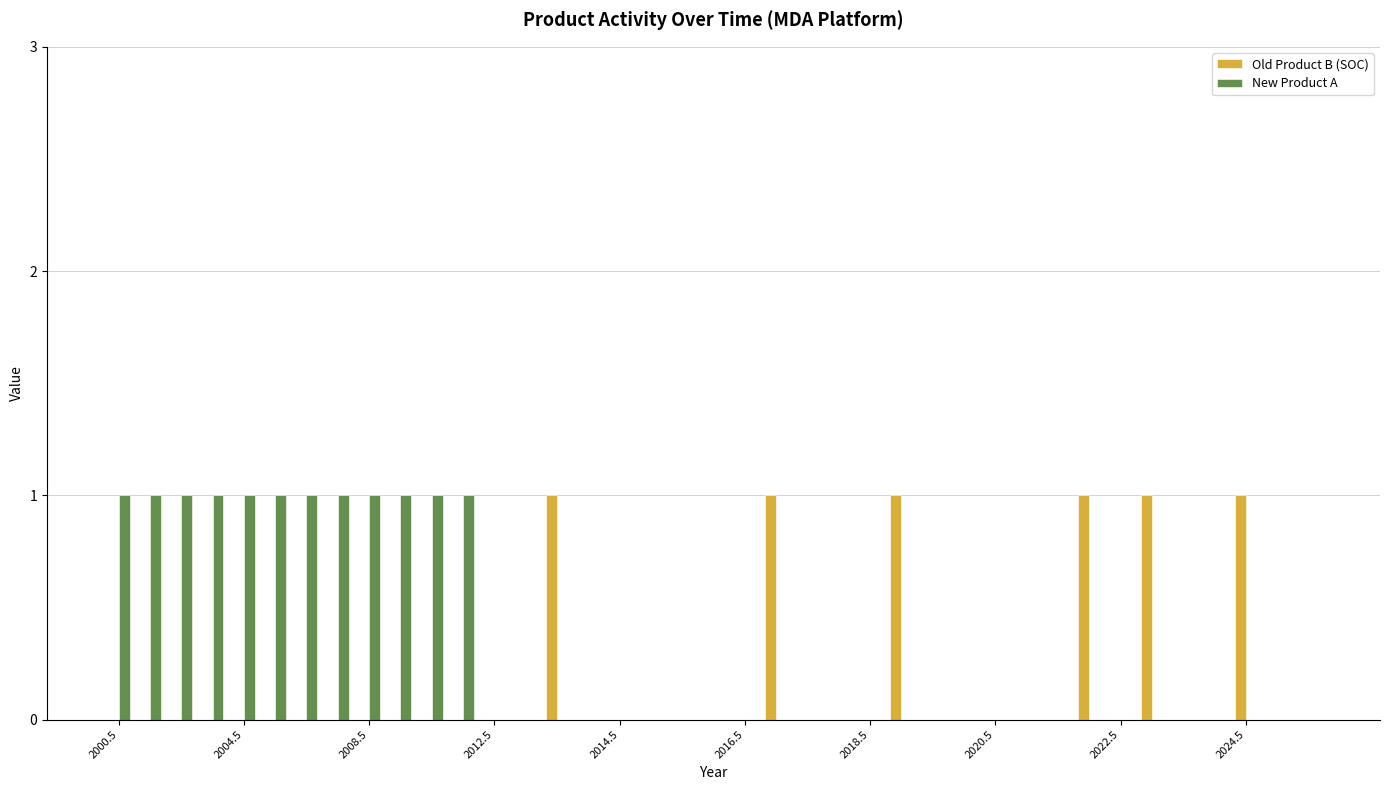

What is the sum of all Old Product B (SOC) values?

6